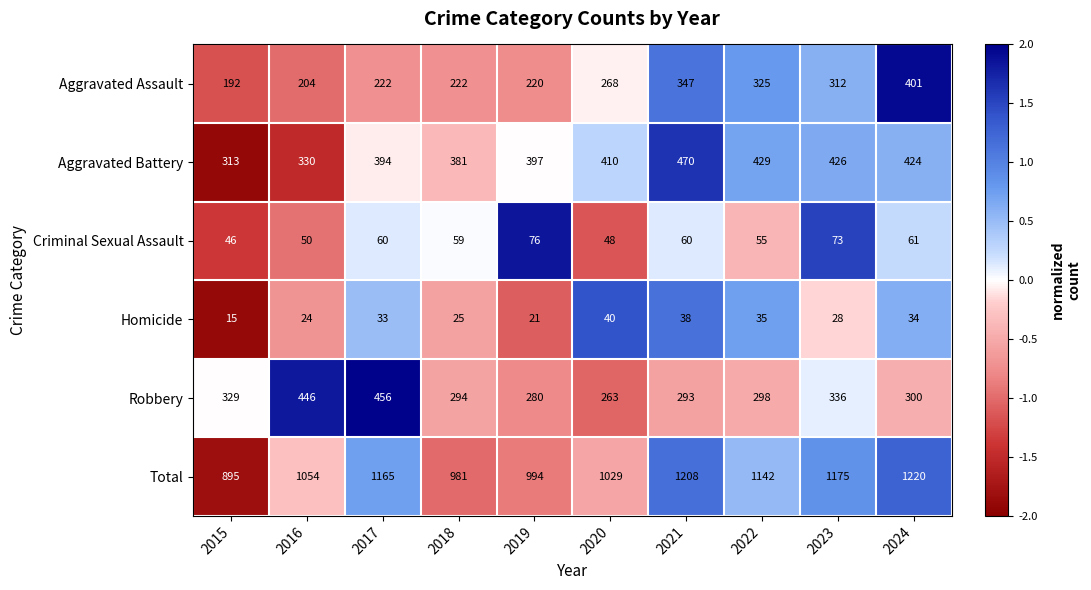

At which category does the chart reach its peak across all series?

2024